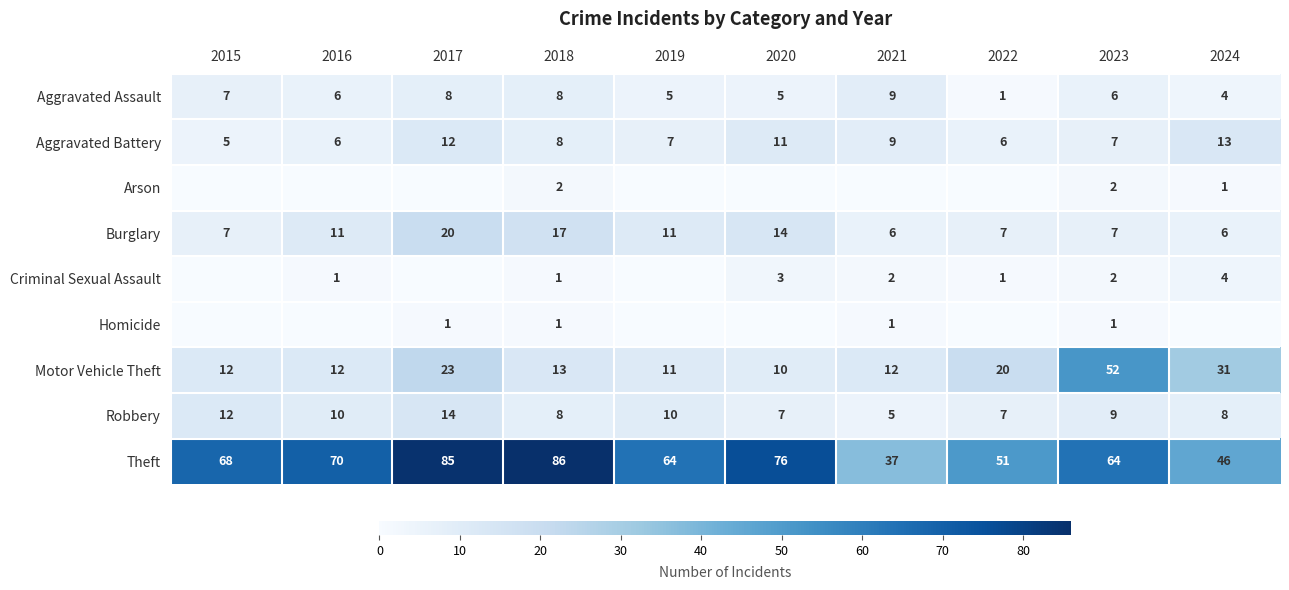

Count the number of data series in this chart.

9